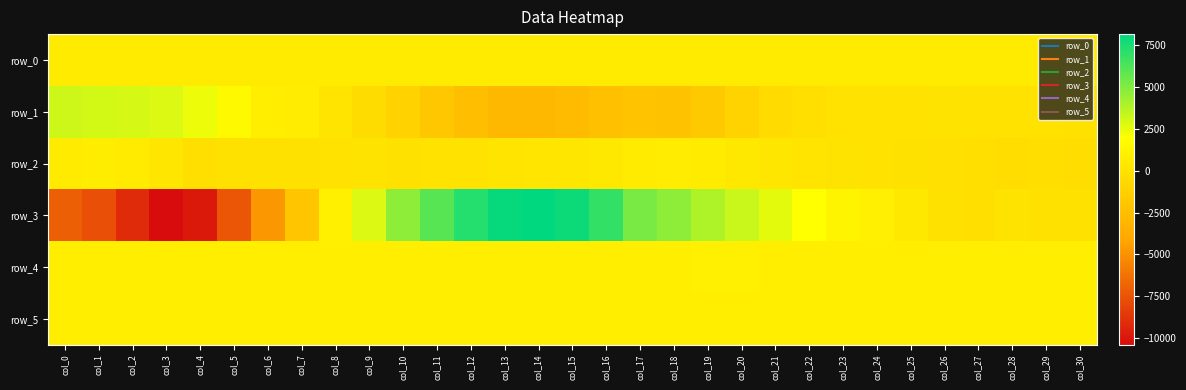

What is the difference between the row_5 values at col_23 and col_25?

2.0